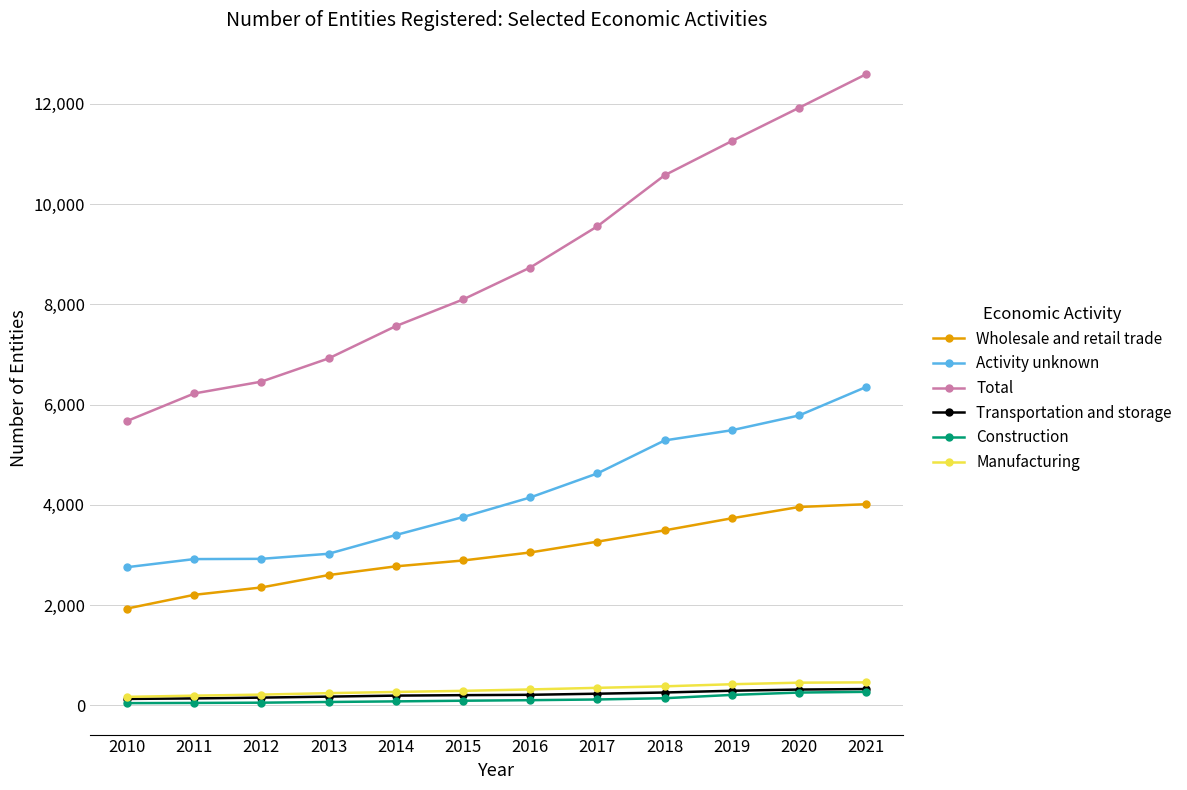

What is the difference between the maximum and minimum values in the Manufacturing series?

289